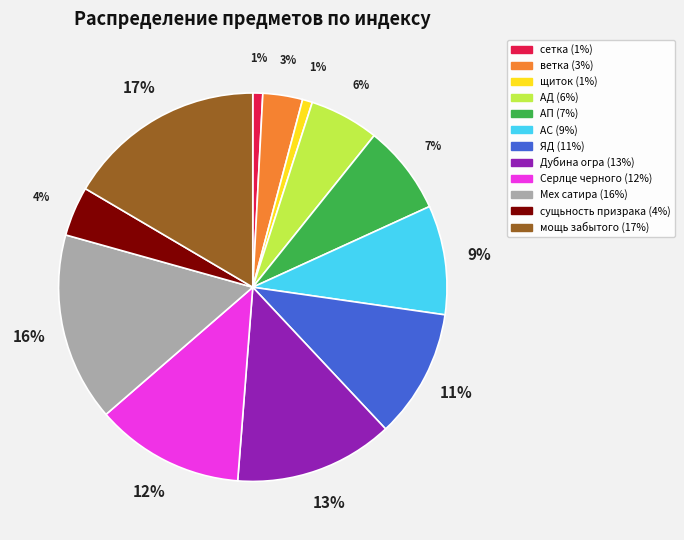

Does any single category account for the majority?

No